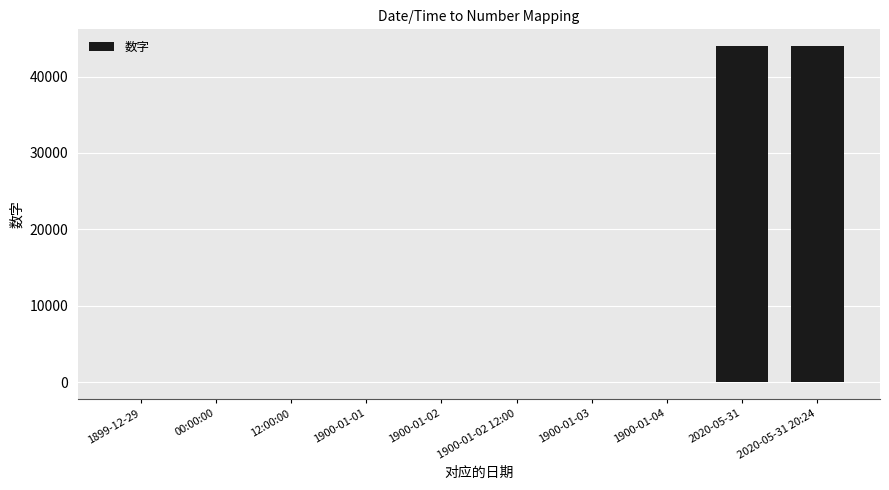

The value at 00:00:00 is 0.0. True or false?

True